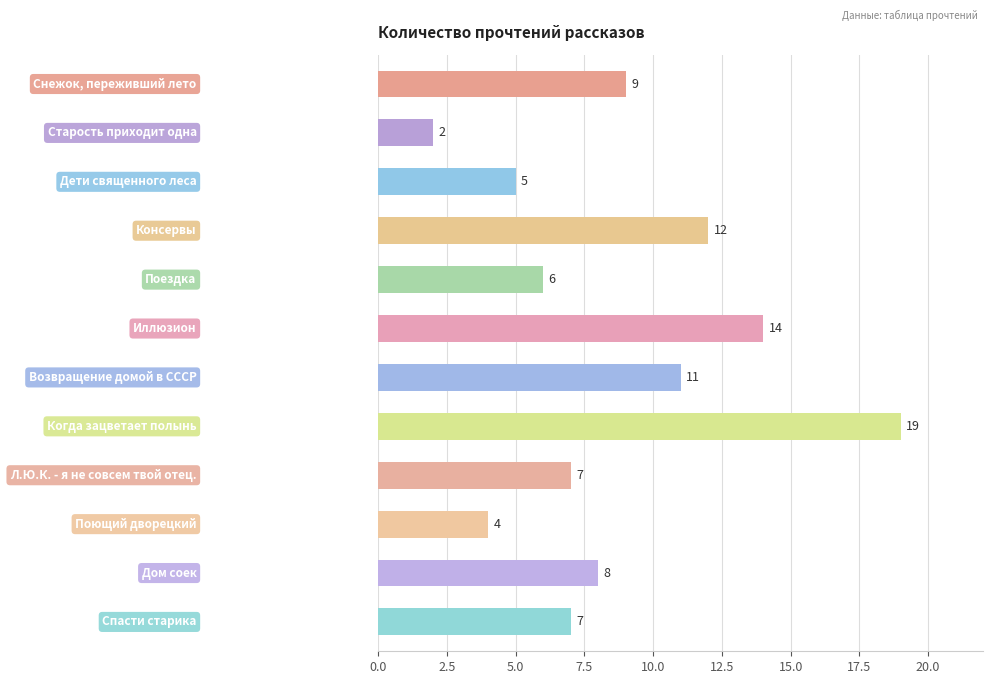

Reading bottom to top, transcribe all the data shown in this chart.

7	8	4	7	19	11	14	6	12	5	2	9